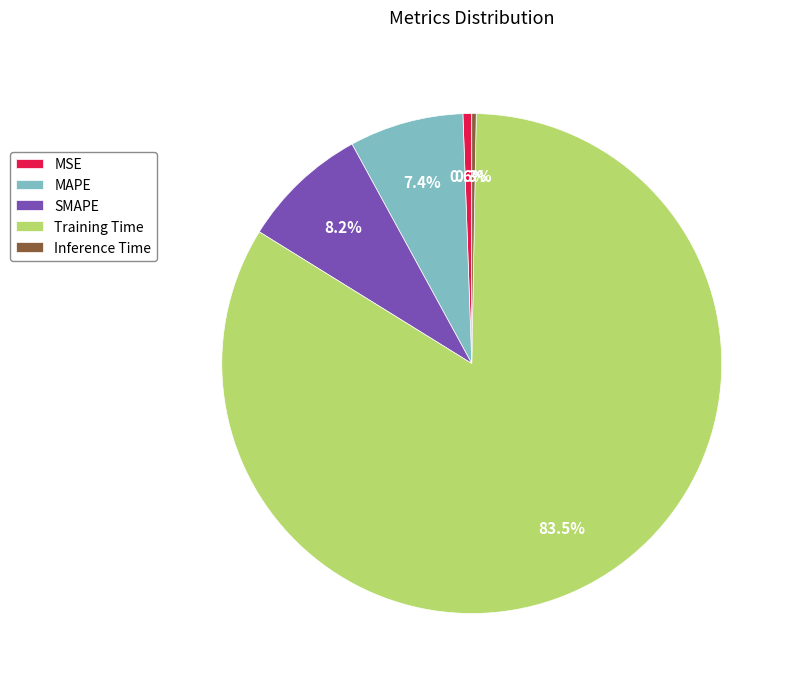

What percentage is the MAPE slice, to the nearest percent?

7%